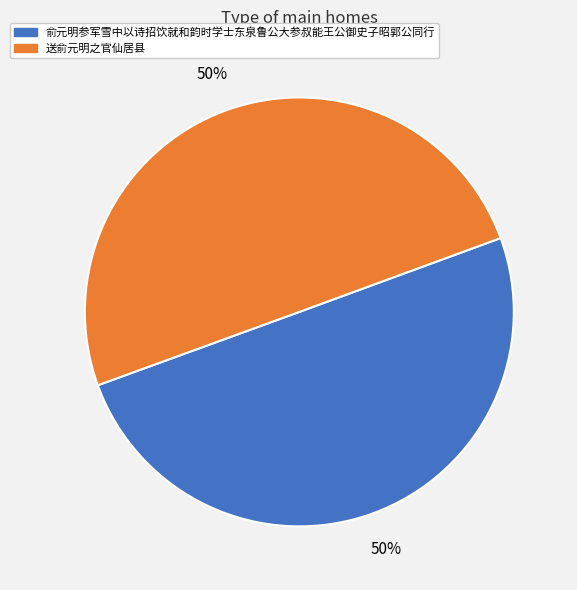

To the nearest percent, what is the average slice percentage?

50%